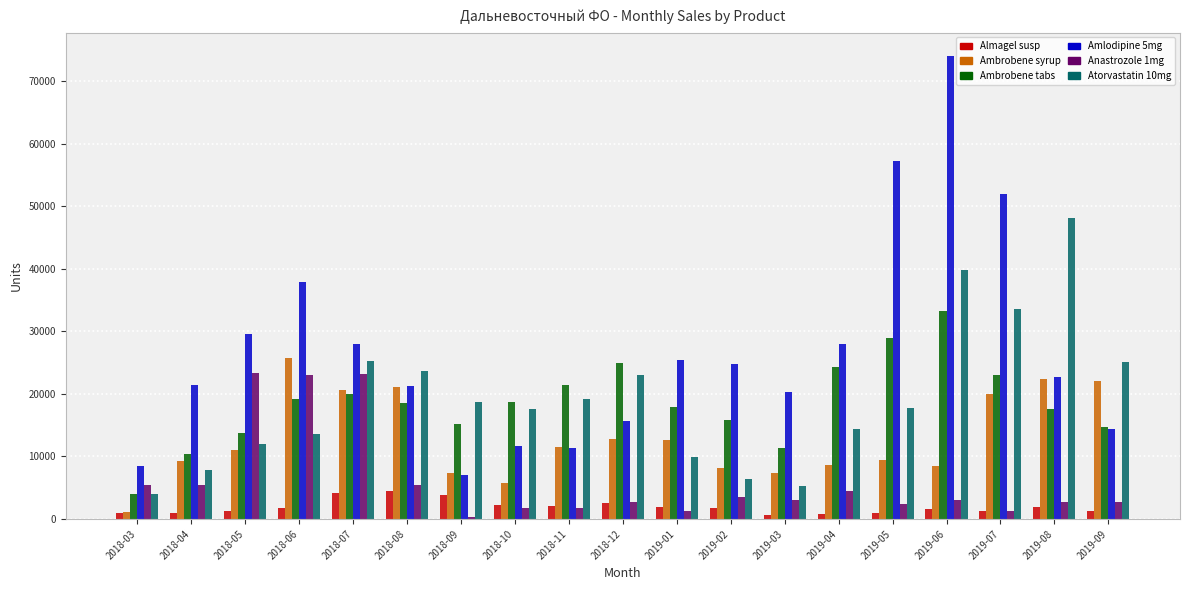

At how many categories does at least one series exceed 72149?

1